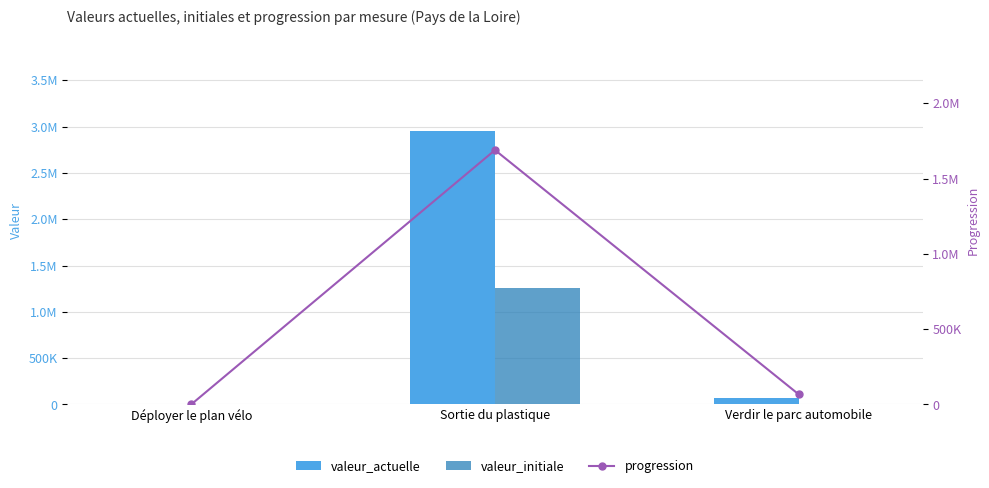

What are all the series names shown in the legend?

valeur_actuelle, valeur_initiale, progression